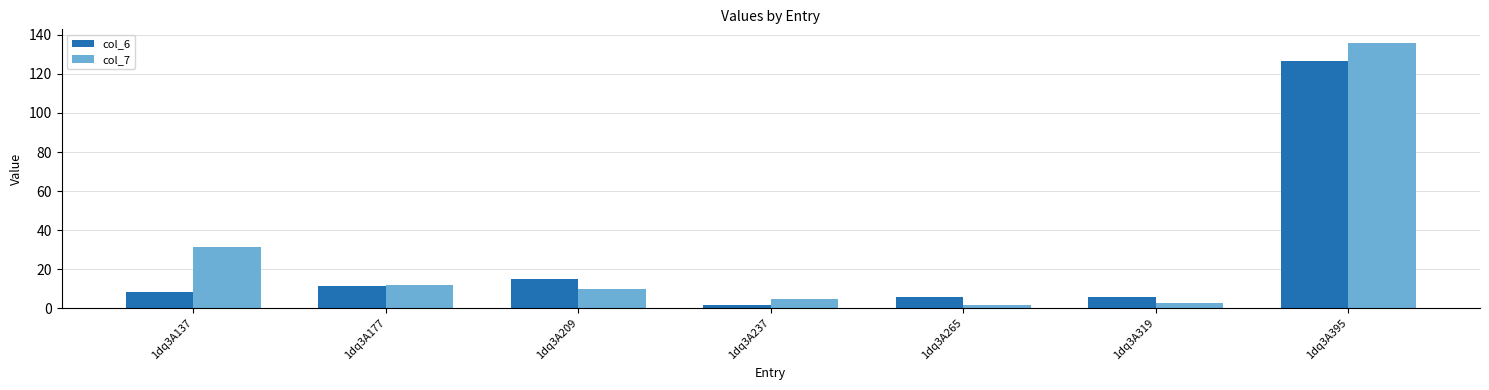

How many values in the col_6 series are below 8?

3